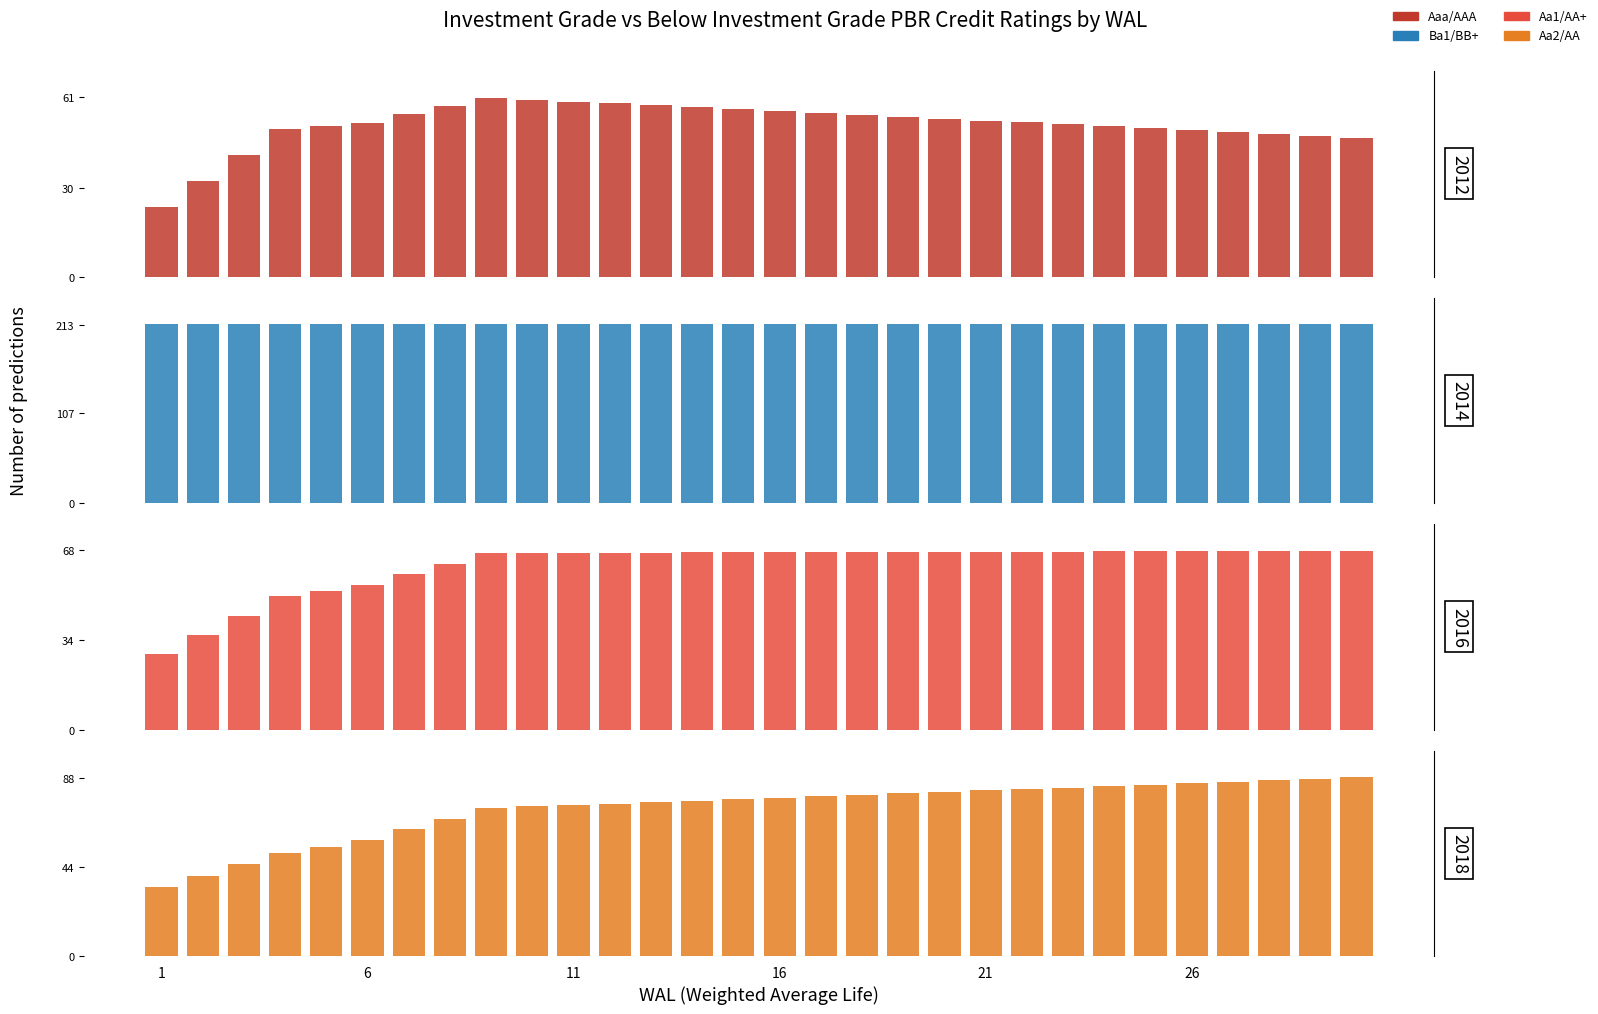

Which series has the largest total across all categories?

Ba1/BB+